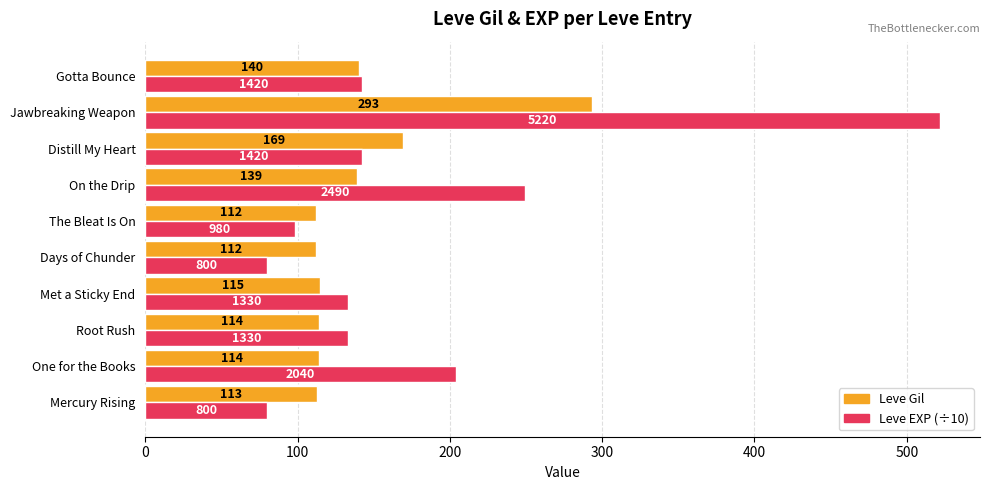

How many data points in Leve Gil are less than 115?

5